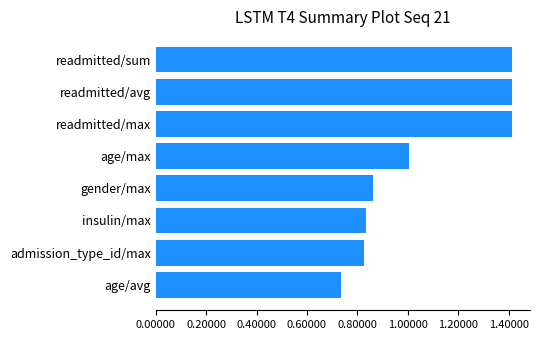

What value does the data have at readmitted/sum?

1.4